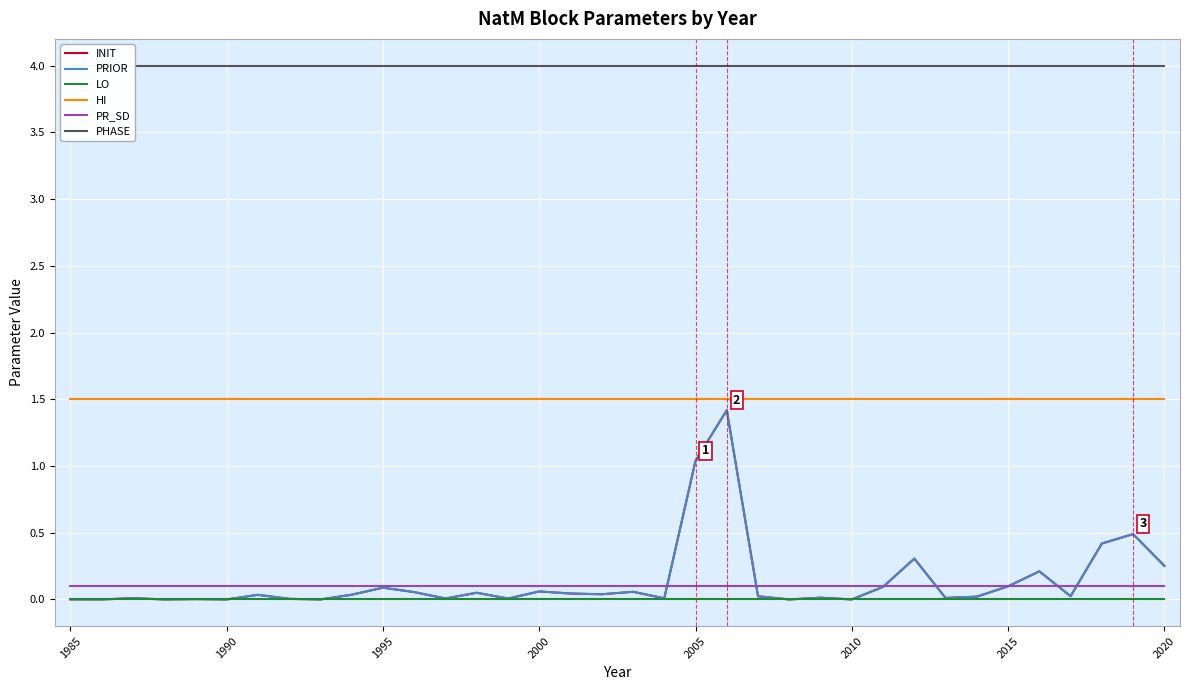

What is the difference between the second highest and second lowest values in the INIT series?

1.0